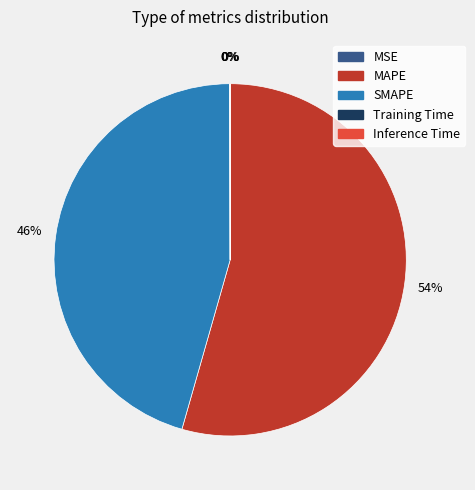

To the nearest percent, what is the combined percentage of SMAPE and MAPE?

100%